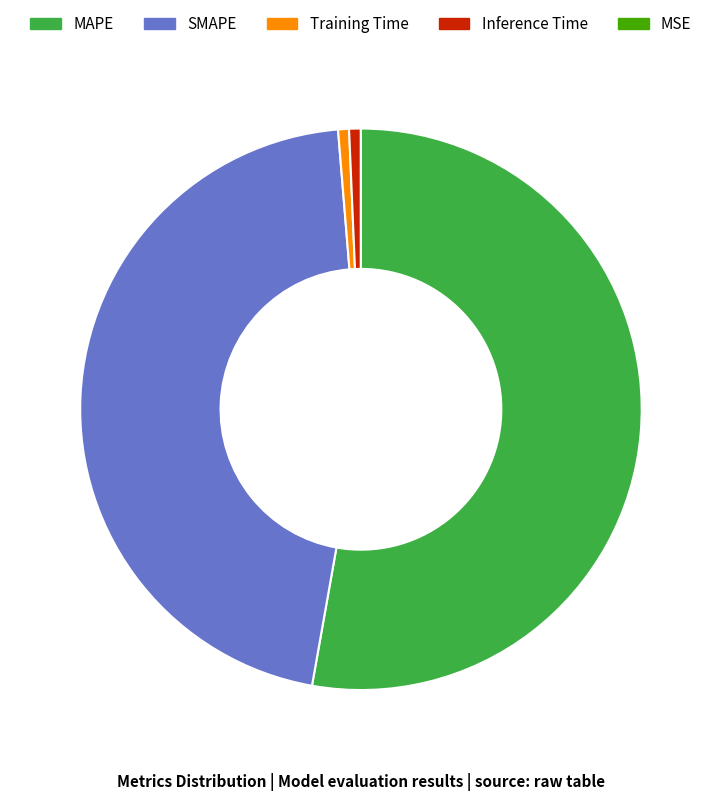

Which has a higher value, MAPE or Inference Time?

MAPE